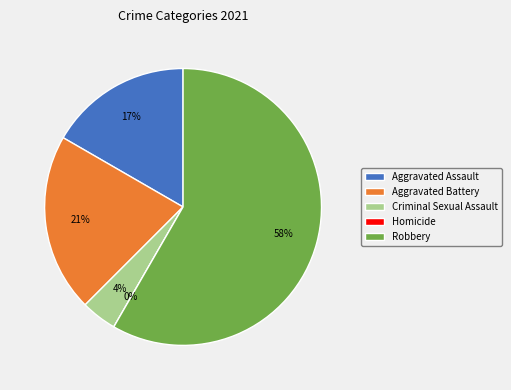

To the nearest percent, what is the difference between the largest and smallest slice percentages?

58%